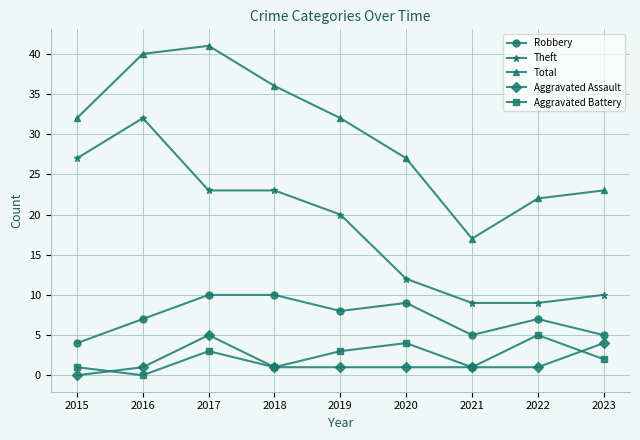

Is this an area chart (filled region under the line)?

No